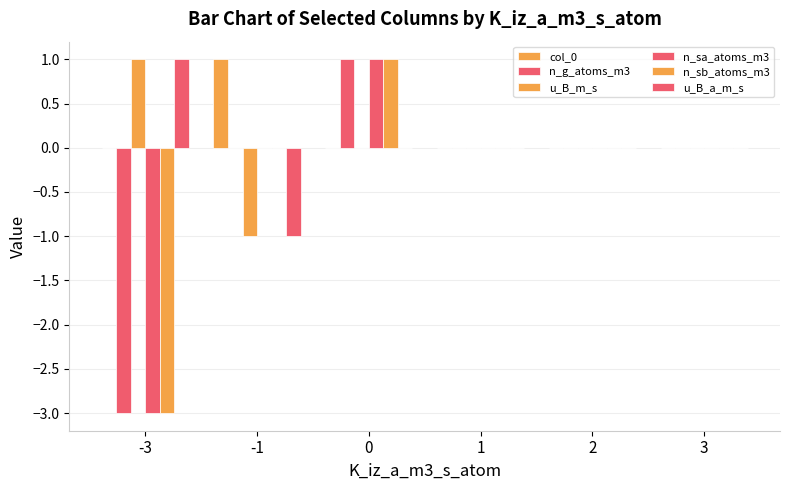

Are the bars horizontal?

No